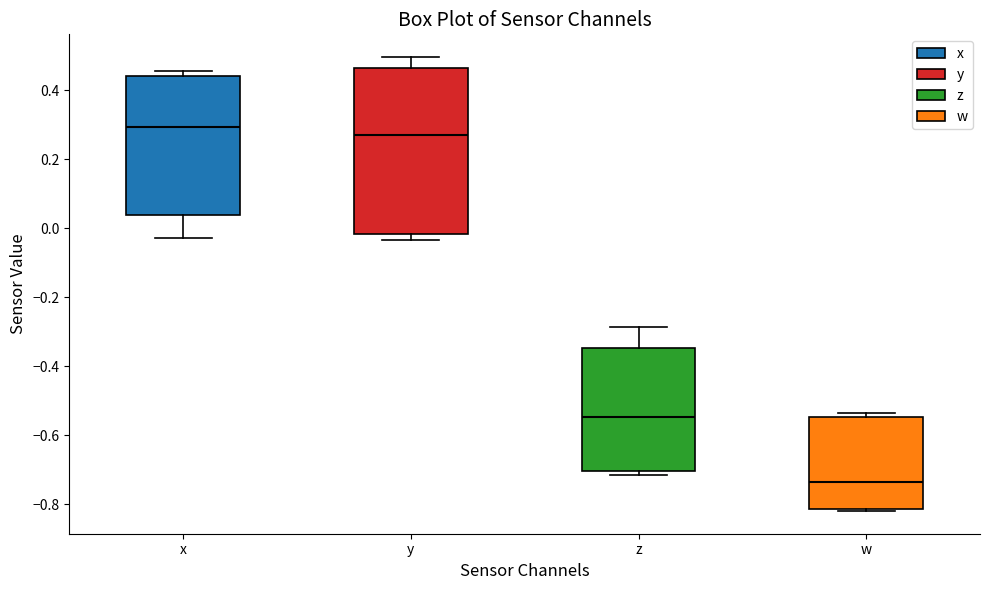

Where is the lower edge of the box for y on the y-axis? The values are not printed on the chart, so give them approximately, as read against the axis.

-0.02